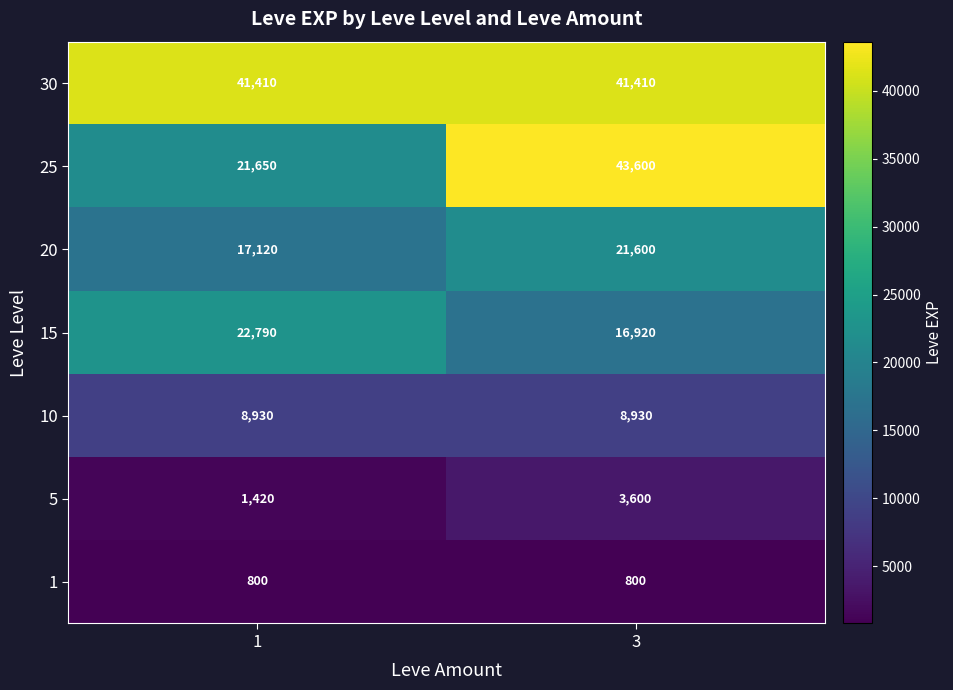

At which category is the sum across all series the highest?

3